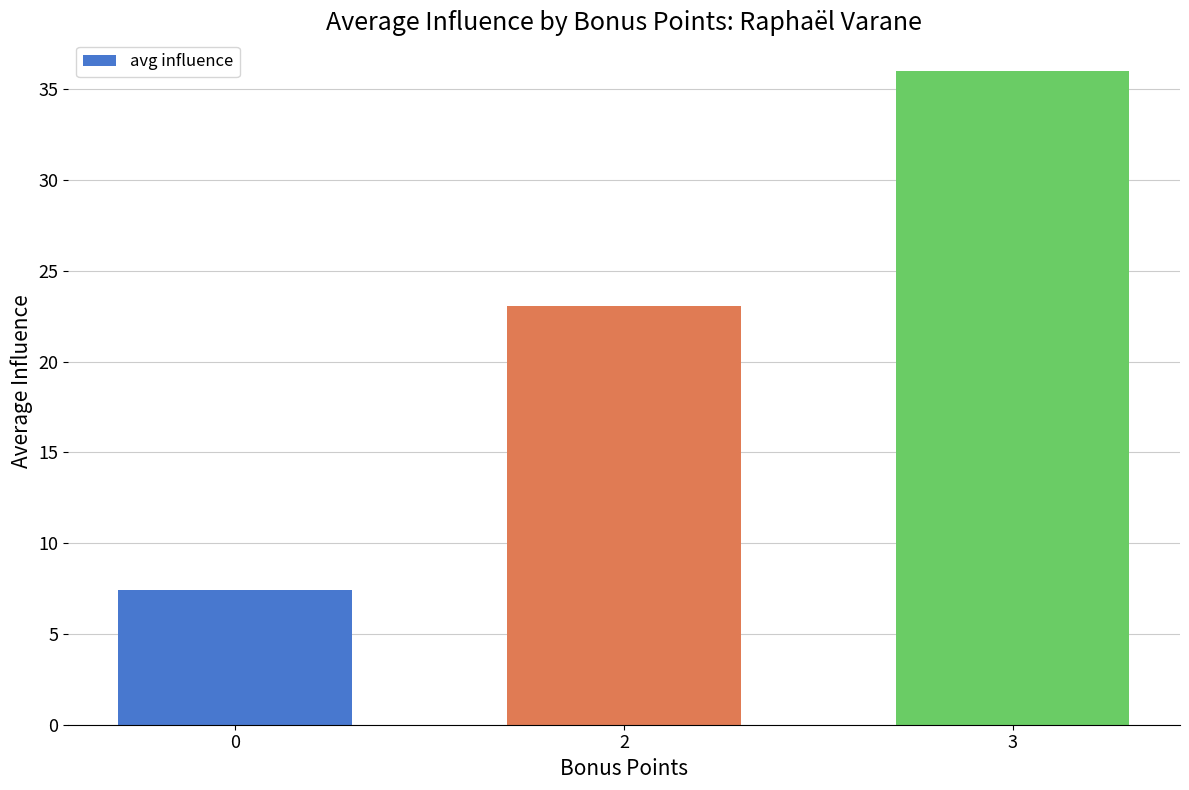

Which has a higher value, 0 or 3?

3